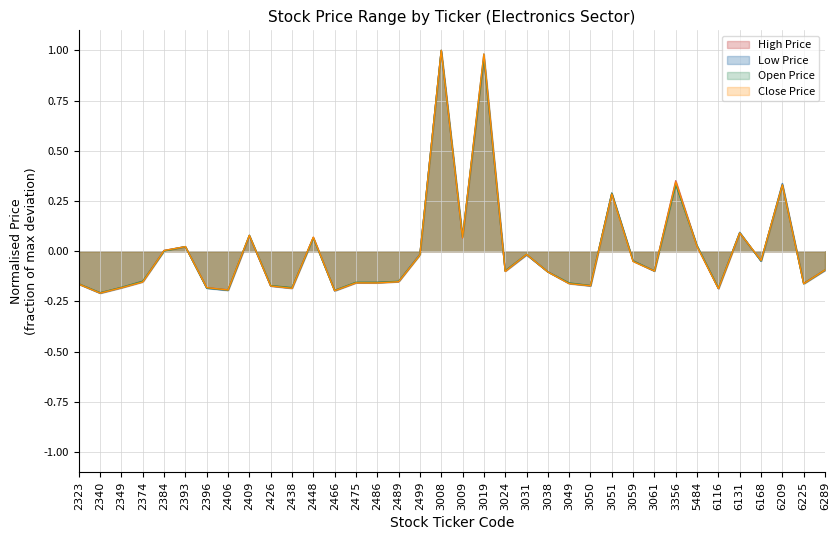

Reading left to right, what are all the values shown in this chart?

High Price: 2323=-0.2	2340=-0.2	2349=-0.2	2374=-0.2	2384=0.0	2393=0.0	2396=-0.2	2406=-0.2	2409=0.1	2426=-0.2	2438=-0.2	2448=0.1	2466=-0.2	2475=-0.2	2486=-0.2	2489=-0.2	2499=-0.0	3008=1.0	3009=0.1	3019=1.0	3024=-0.1	3031=-0.0	3038=-0.1	3049=-0.2	3050=-0.2	3051=0.3	3059=-0.0	3061=-0.1	3356=0.4	5484=0.0	6116=-0.2	6131=0.1	6168=-0.0	6209=0.3	6225=-0.2	6289=-0.1
Low Price: 2323=-0.2	2340=-0.2	2349=-0.2	2374=-0.2	2384=0.0	2393=0.0	2396=-0.2	2406=-0.2	2409=0.1	2426=-0.2	2438=-0.2	2448=0.1	2466=-0.2	2475=-0.2	2486=-0.2	2489=-0.2	2499=-0.0	3008=1.0	3009=0.1	3019=1.0	3024=-0.1	3031=-0.0	3038=-0.1	3049=-0.2	3050=-0.2	3051=0.3	3059=-0.0	3061=-0.1	3356=0.3	5484=0.0	6116=-0.2	6131=0.1	6168=-0.0	6209=0.3	6225=-0.2	6289=-0.1
Open Price: 2323=-0.2	2340=-0.2	2349=-0.2	2374=-0.1	2384=0.0	2393=0.0	2396=-0.2	2406=-0.2	2409=0.1	2426=-0.2	2438=-0.2	2448=0.1	2466=-0.2	2475=-0.2	2486=-0.2	2489=-0.1	2499=-0.0	3008=1.0	3009=0.1	3019=1.0	3024=-0.1	3031=-0.0	3038=-0.1	3049=-0.2	3050=-0.2	3051=0.3	3059=-0.0	3061=-0.1	3356=0.3	5484=0.0	6116=-0.2	6131=0.1	6168=-0.0	6209=0.3	6225=-0.2	6289=-0.1
Close Price: 2323=-0.2	2340=-0.2	2349=-0.2	2374=-0.2	2384=0.0	2393=0.0	2396=-0.2	2406=-0.2	2409=0.1	2426=-0.2	2438=-0.2	2448=0.1	2466=-0.2	2475=-0.2	2486=-0.2	2489=-0.2	2499=-0.0	3008=1.0	3009=0.1	3019=1.0	3024=-0.1	3031=-0.0	3038=-0.1	3049=-0.2	3050=-0.2	3051=0.3	3059=-0.1	3061=-0.1	3356=0.3	5484=0.0	6116=-0.2	6131=0.1	6168=-0.0	6209=0.3	6225=-0.2	6289=-0.1